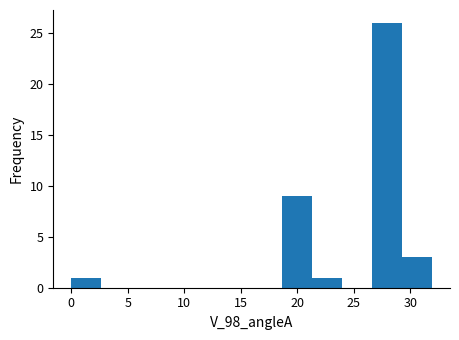

Reading left to right, list every bar in this chart as the range it spans on the x-axis followed by its height. Neither the bar edges nor the heights are printed on the chart, so give them approximately, as read against the axes.

0.0 to 2.5: 1
2.5 to 5.5: 0
5.5 to 8.0: 0
8.0 to 10.5: 0
10.5 to 13.5: 0
13.5 to 16.0: 0
16.0 to 18.5: 0
18.5 to 21.5: 9
21.5 to 24.0: 1
24.0 to 26.5: 0
26.5 to 29.5: 26
29.5 to 32.0: 3